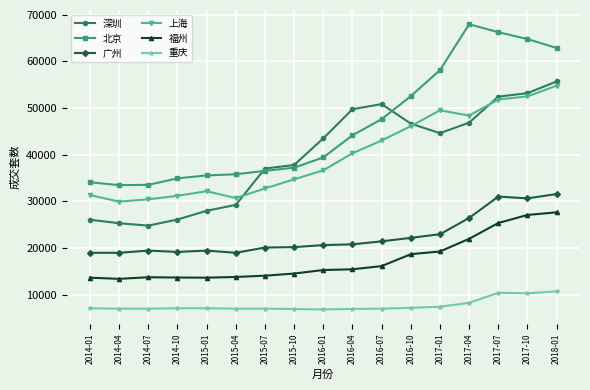

What is the difference between the highest and lowest values at 2015-10?

30860